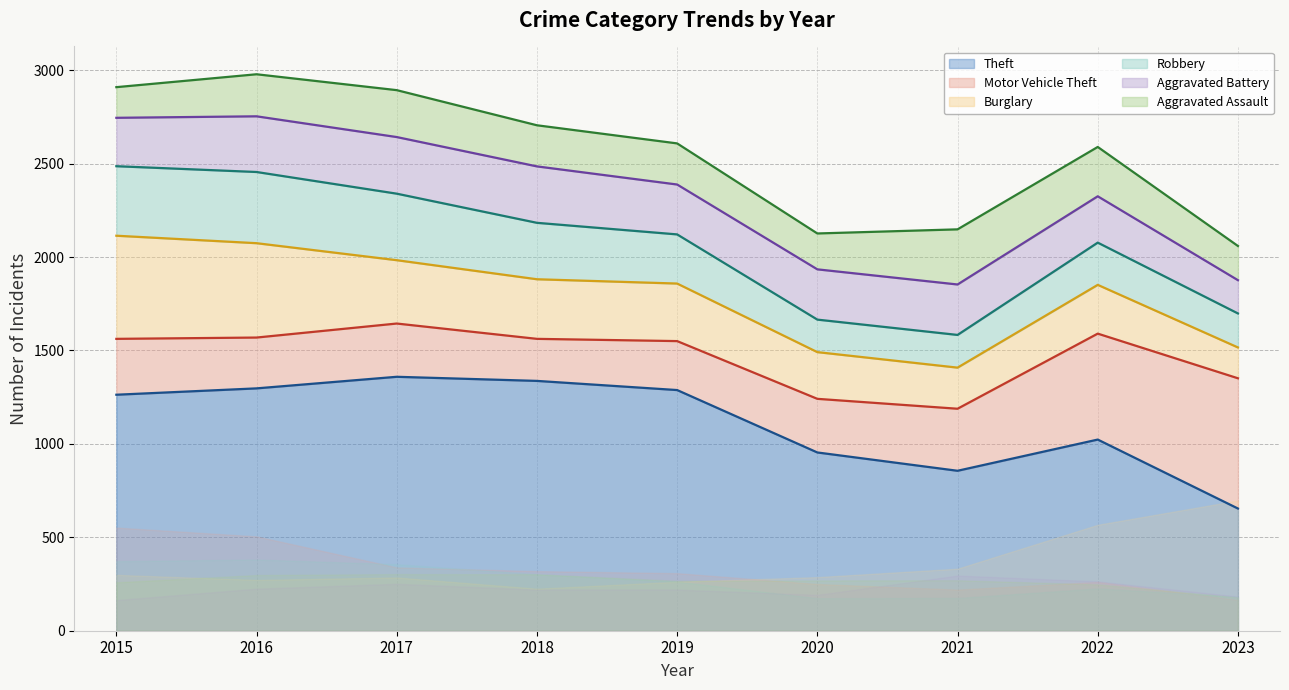

How many values in the Theft (line) series are below 1263?

4